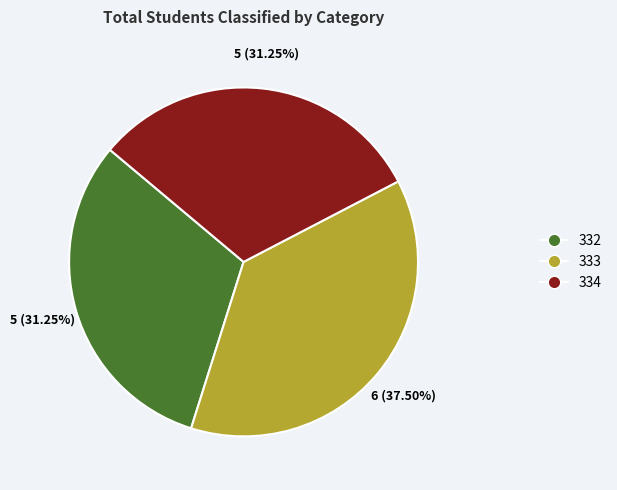

To the nearest percent, what percentage of the pie is 334?

31%